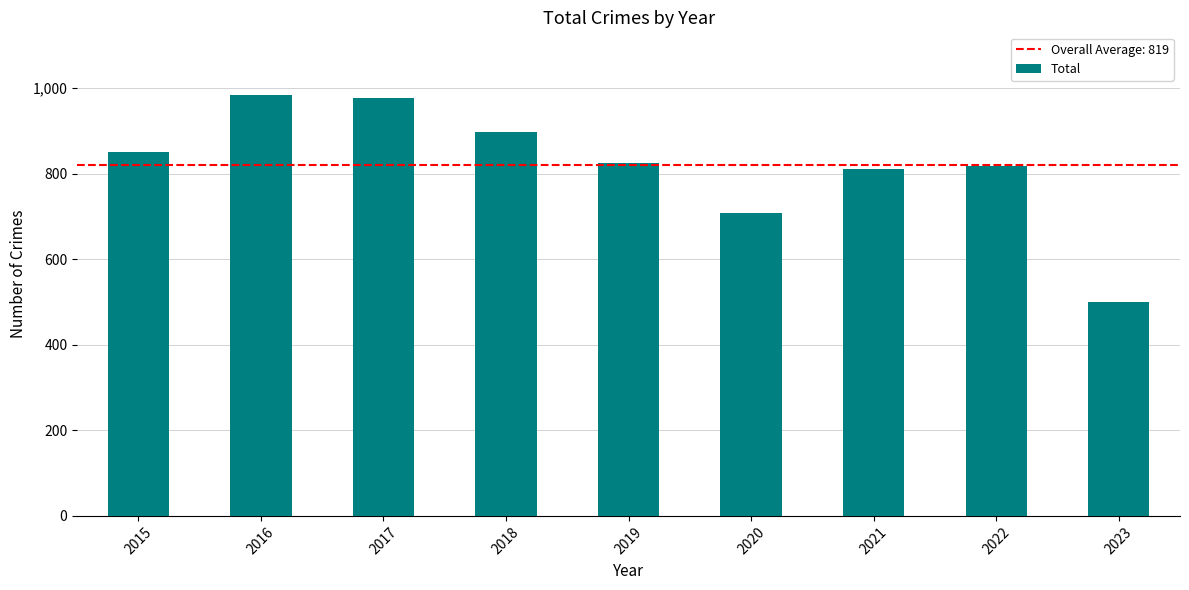

What is the sum of all values?

7375